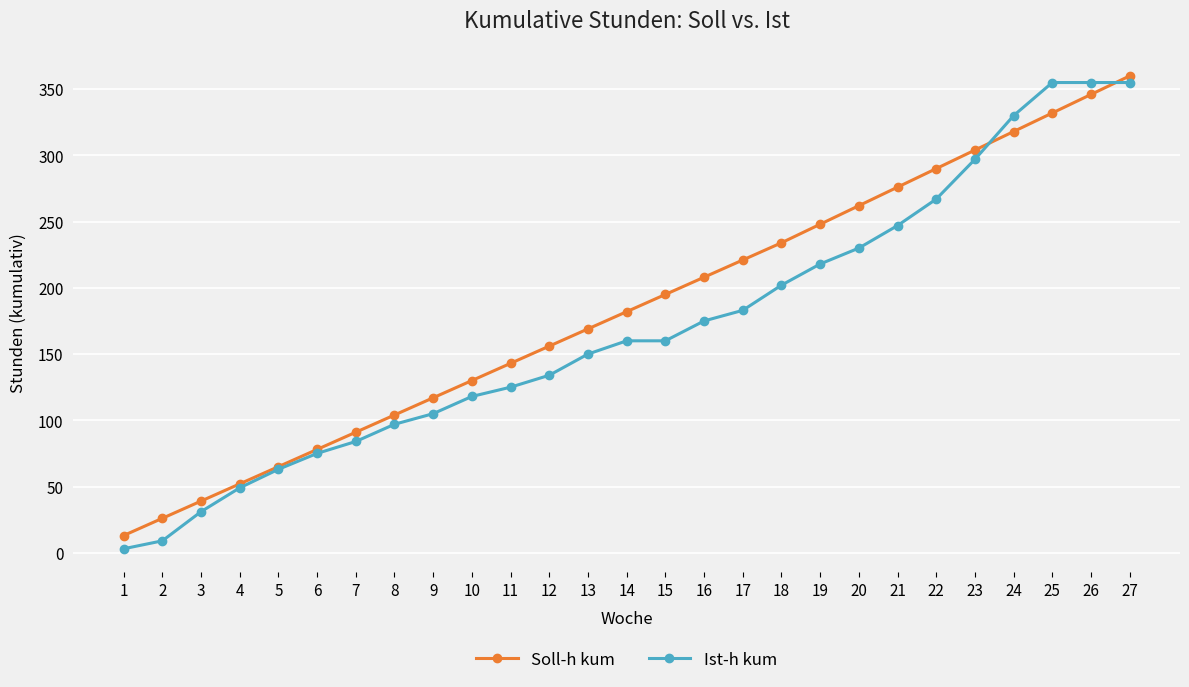

Between 1 and 15, which series saw the biggest shift?

Soll-h kum